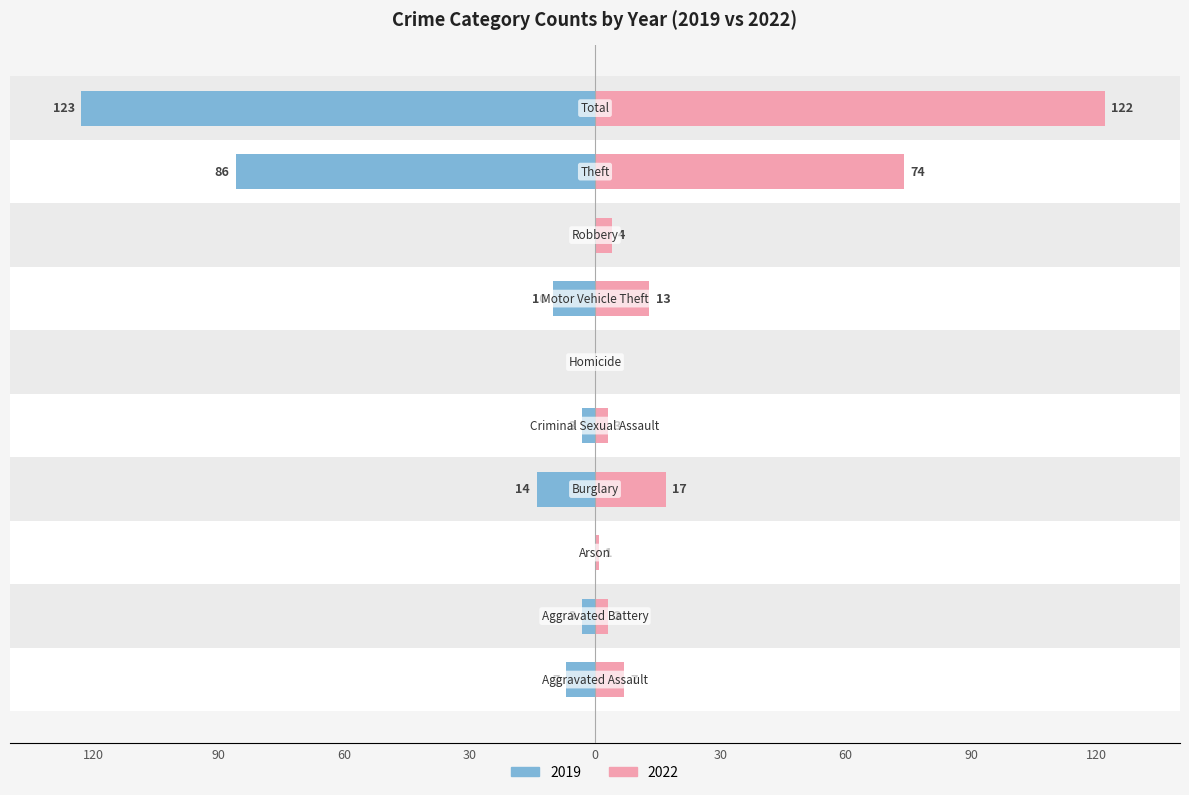

How many values in 2022 are above zero?

9